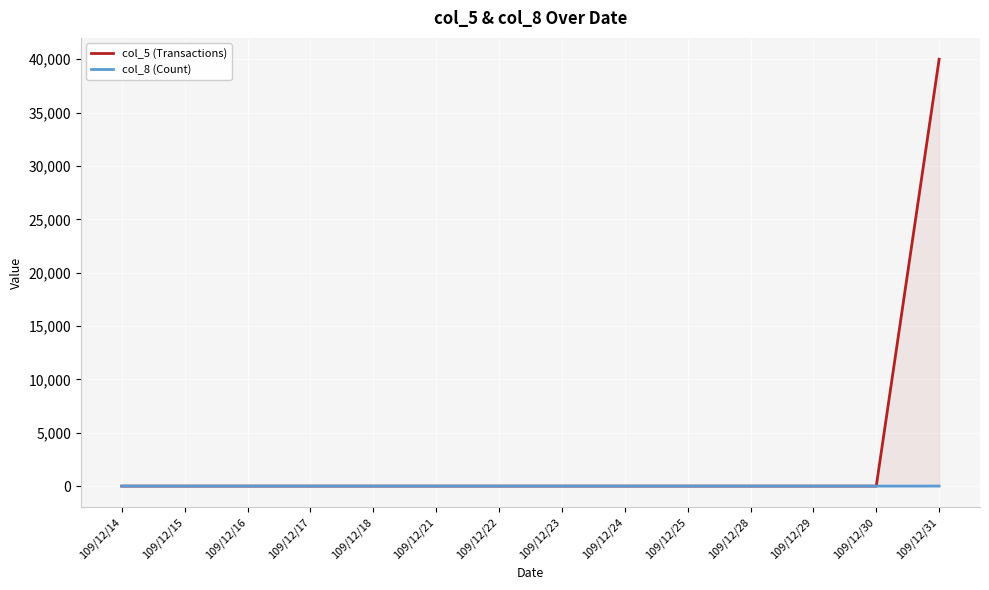

At which category is the sum across all series the highest?

109/12/31